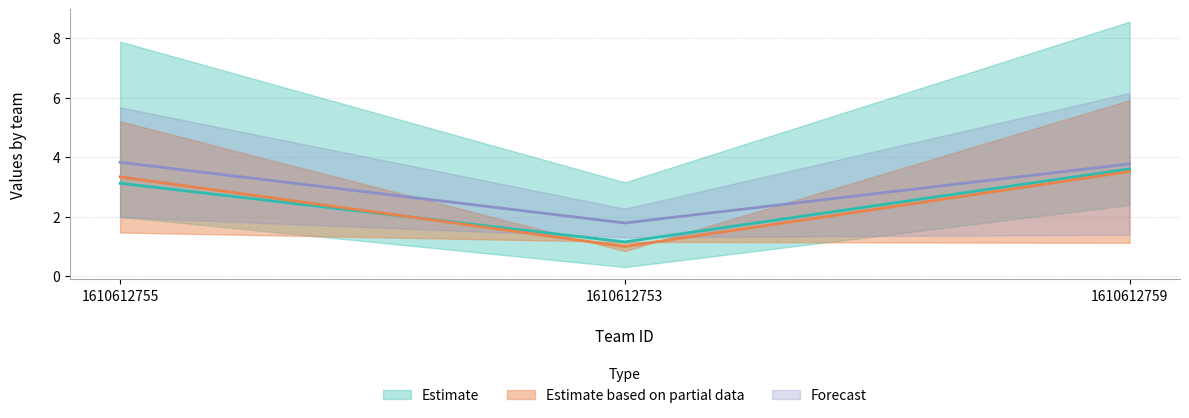

What is the value of the col_2 point at the 1st from the left?

3.1